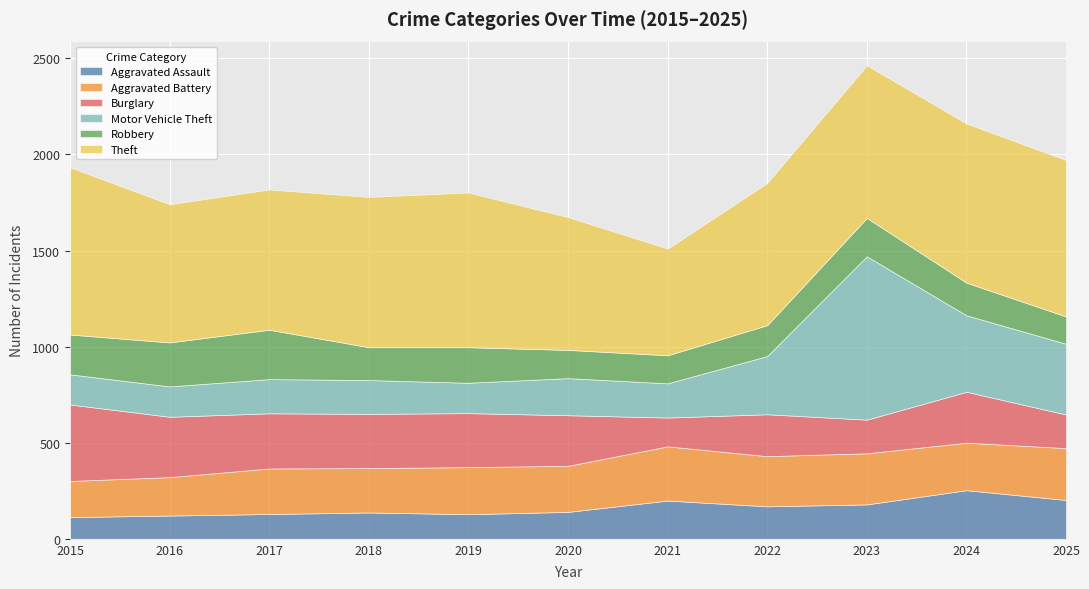

Rank the series at 2018 from lowest to highest value.

Aggravated Assault, Robbery, Motor Vehicle Theft, Aggravated Battery, Burglary, Theft